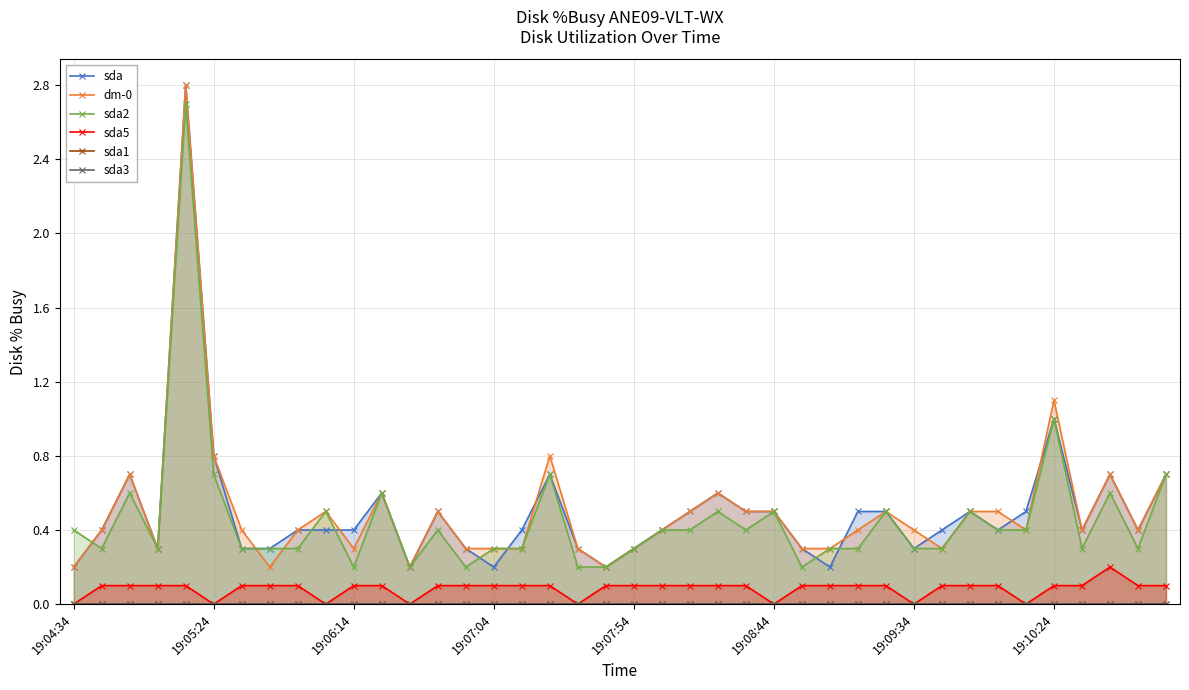

Which series has the widest spread of values?

sda